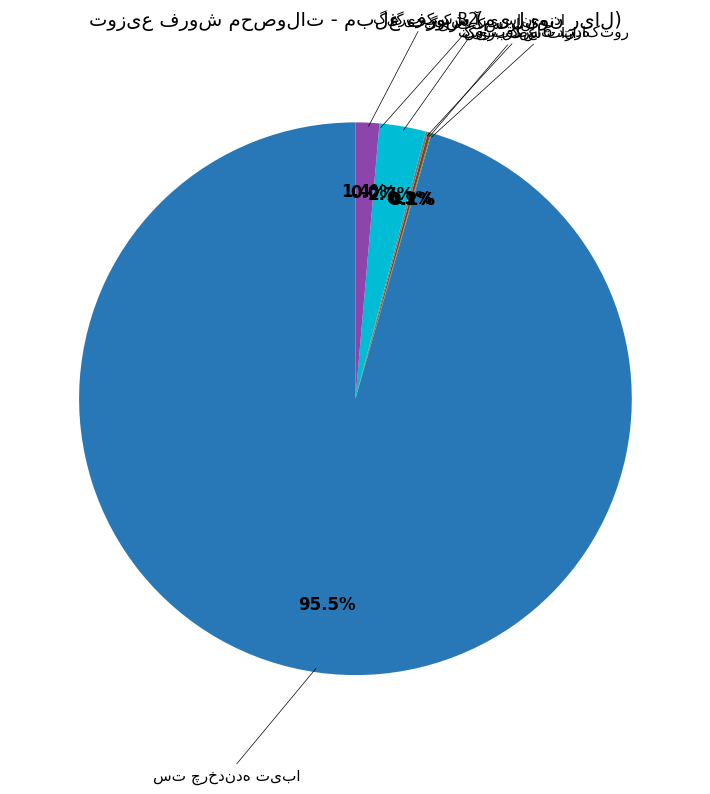

Is there any slice that represents more than half of the pie?

Yes